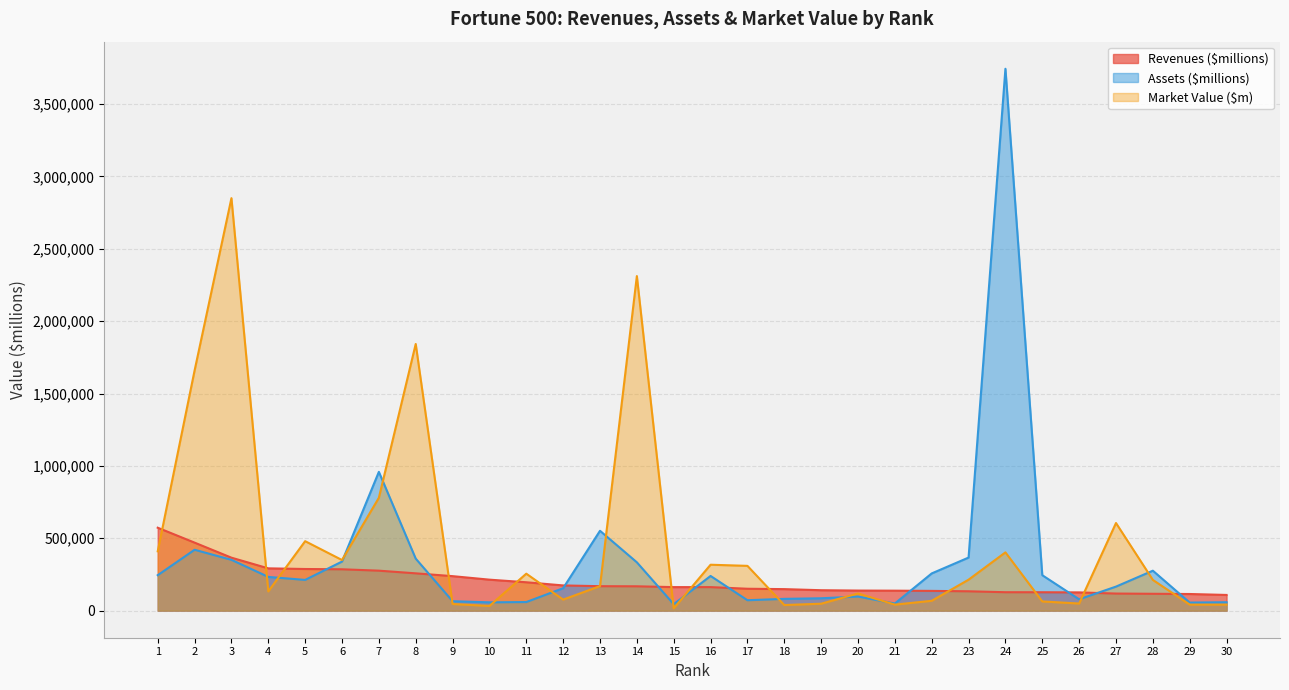

What is the value of the Assets ($millions) point at the 24th from the left?

3743567